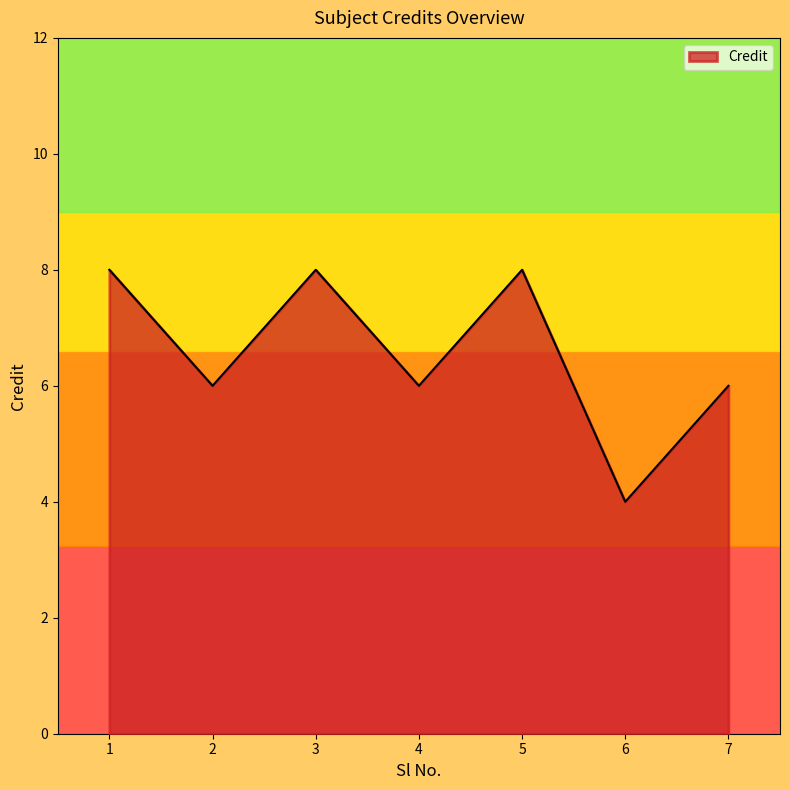

Which has a higher value, 3 or 4?

3